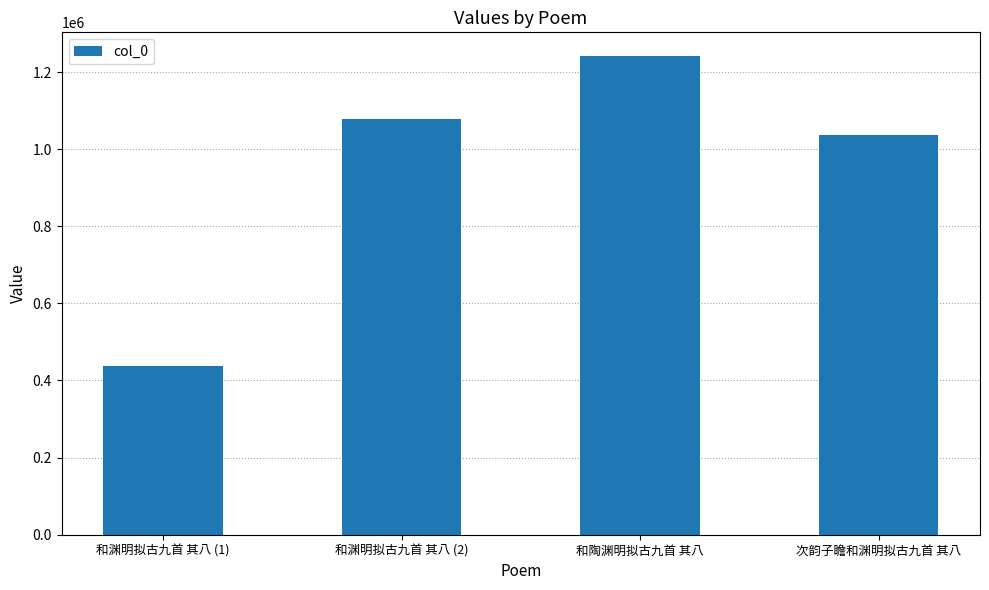

Reading right to left, extract all data points from this chart.

次韵子瞻和渊明拟古九首 其八=1035919	和陶渊明拟古九首 其八=1241101	和渊明拟古九首 其八 (2)=1077829	和渊明拟古九首 其八 (1)=437155